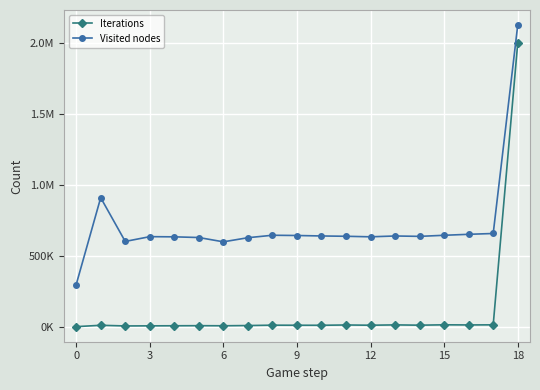

What are all the series names shown in the legend?

Iterations, Visited nodes